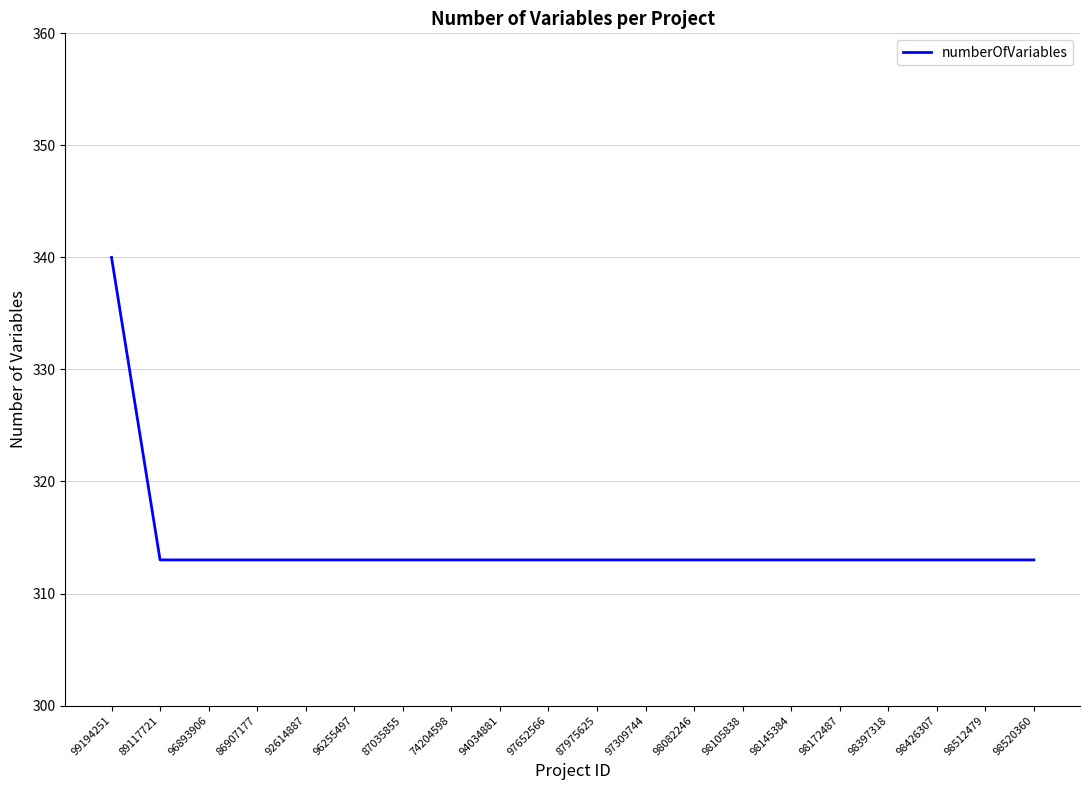

What value does the data have at 98172487, to the nearest 5?

315